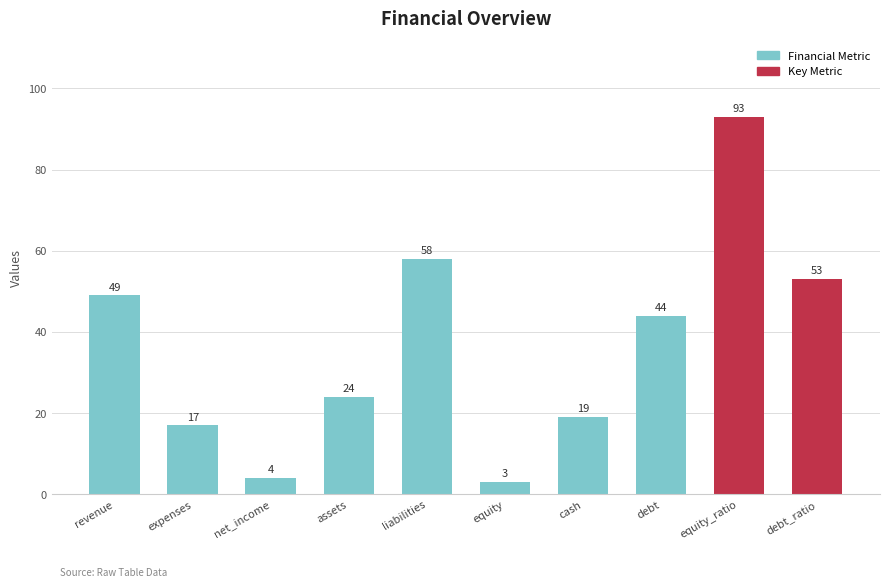

What is the label of the 5th bar from the left?

liabilities